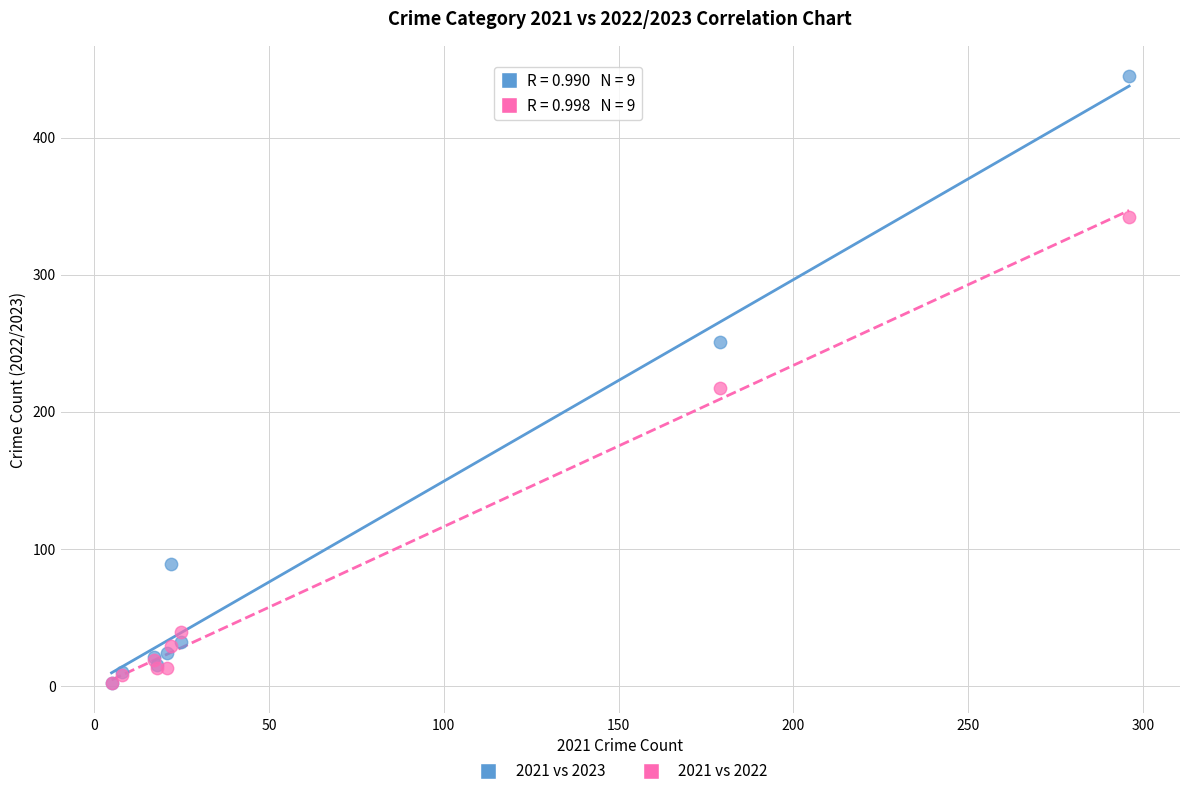

Across all series, what Y value is closest to 223?

217